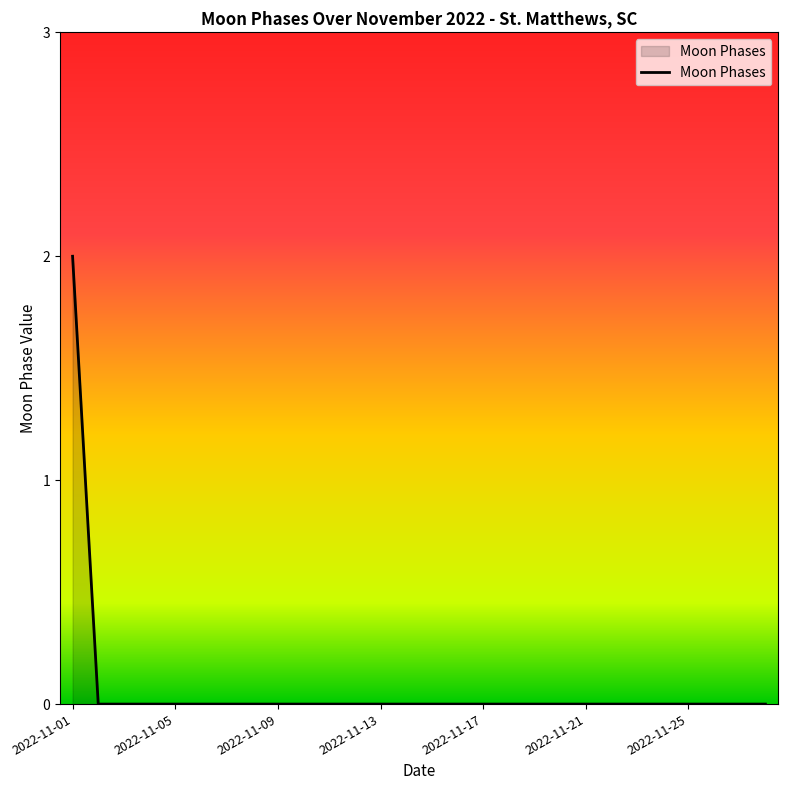

What is the greatest value displayed?

2